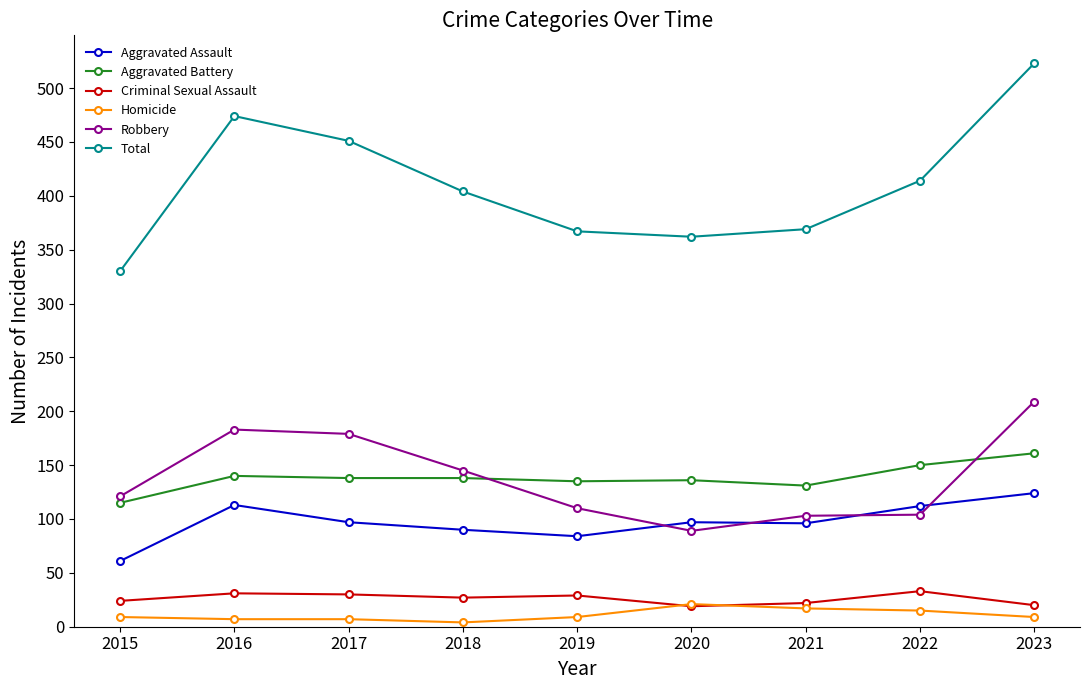

What is the average value of the Homicide series?

11